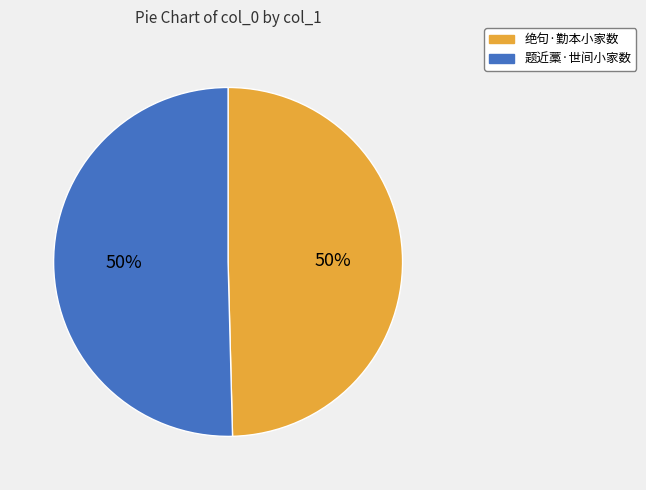

Is the sum of 题近藁·世间小家数 and 绝句·勤本小家数 greater than half?

Yes